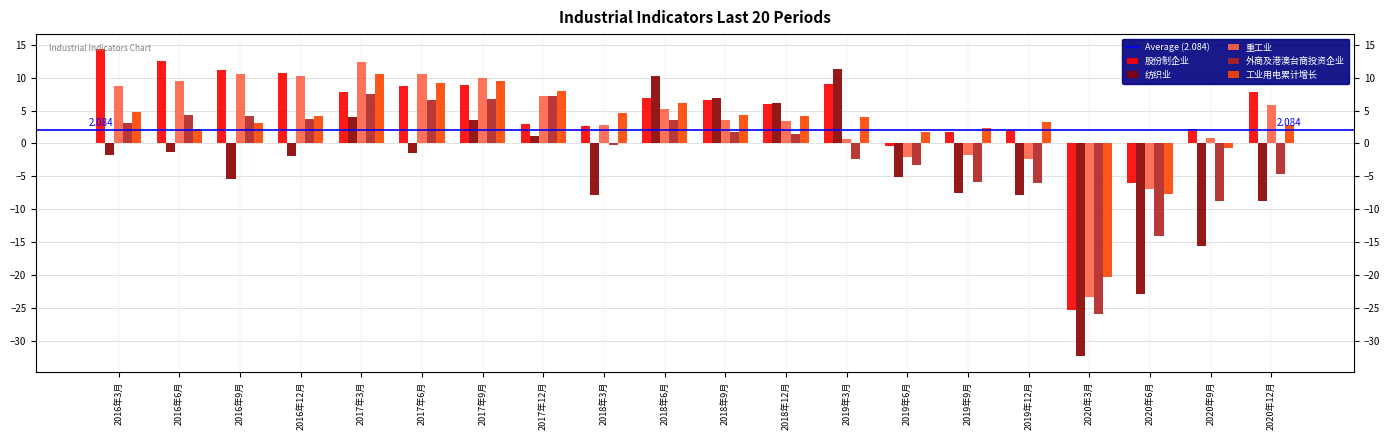

What is the sum of the 重工业 values at 2018年6月 and 2020年9月?

6.1